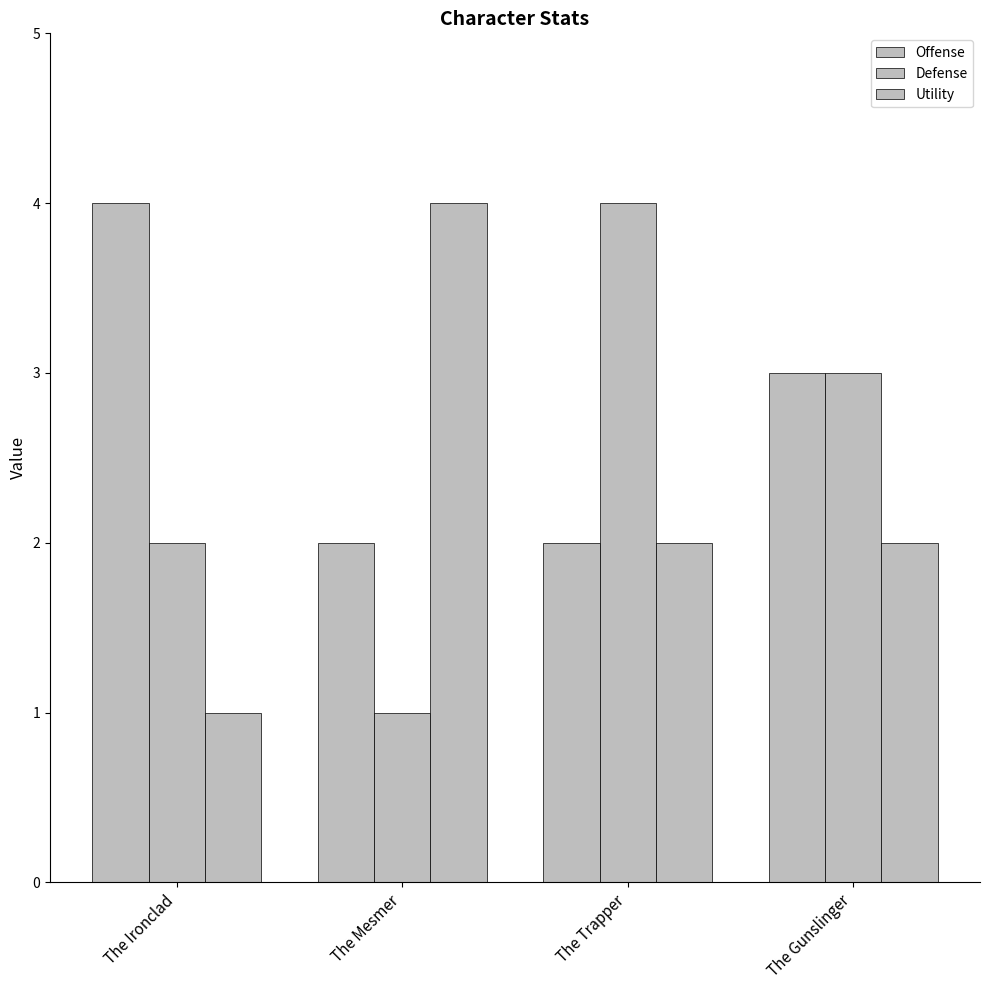

Count the number of data series in this chart.

3